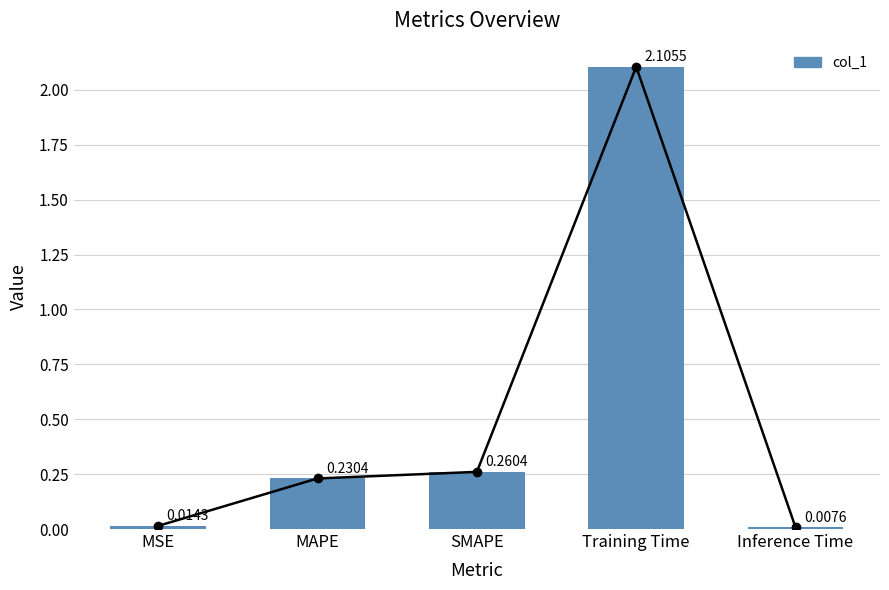

What is the label of the 3rd bar from the right?

SMAPE